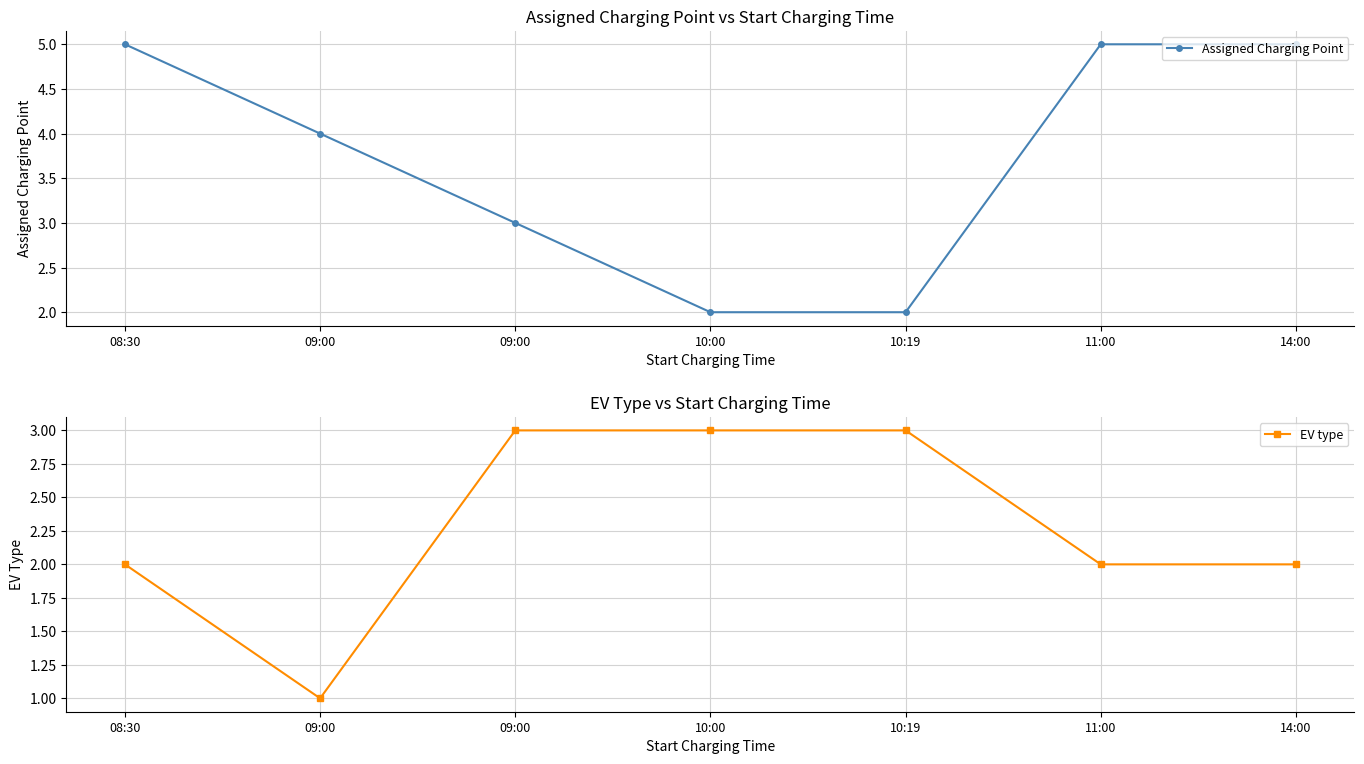

What is the difference between the highest and lowest values at 10:19?

1